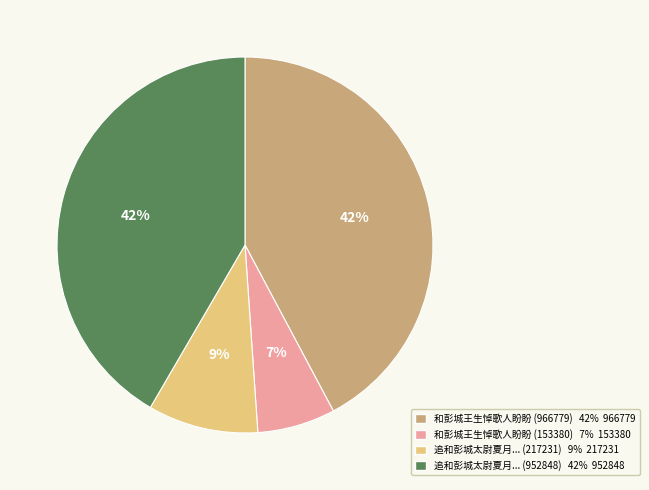

To the nearest percent, what is the average slice percentage?

25%